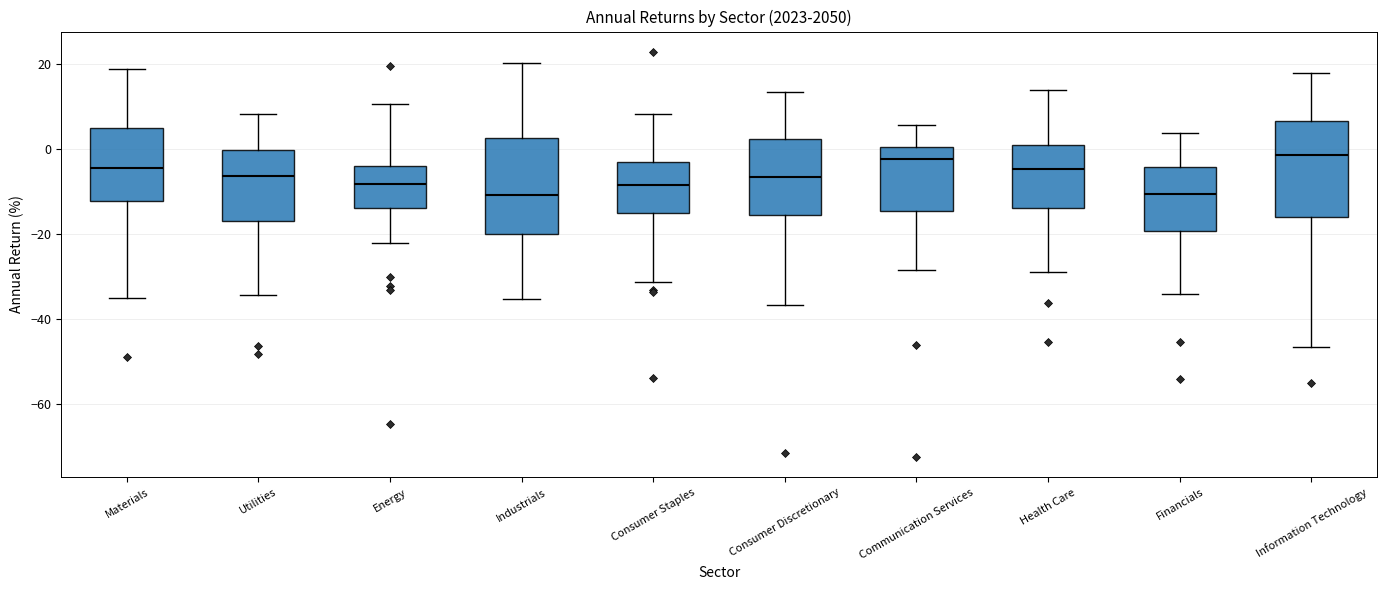

Reading left to right, transcribe this box plot: for each box, give where its median line is, the range the box spans, and where its two whiskers end, as read against the y-axis. The values are not printed on the chart, so give them approximately, as read against the axis.

Materials: median -4, box -12 to 4, whiskers -36 to 18
Utilities: median -6, box -18 to 0, whiskers -34 to 8
Energy: median -8, box -14 to -4, whiskers -22 to 10
Industrials: median -10, box -20 to 2, whiskers -36 to 20
Consumer Staples: median -8, box -16 to -4, whiskers -32 to 8
Consumer Discretionary: median -6, box -16 to 2, whiskers -36 to 14
Communication Services: median -2, box -14 to 0, whiskers -28 to 6
Health Care: median -4, box -14 to 0, whiskers -28 to 14
Financials: median -10, box -20 to -4, whiskers -34 to 4
Information Technology: median -2, box -16 to 6, whiskers -46 to 18